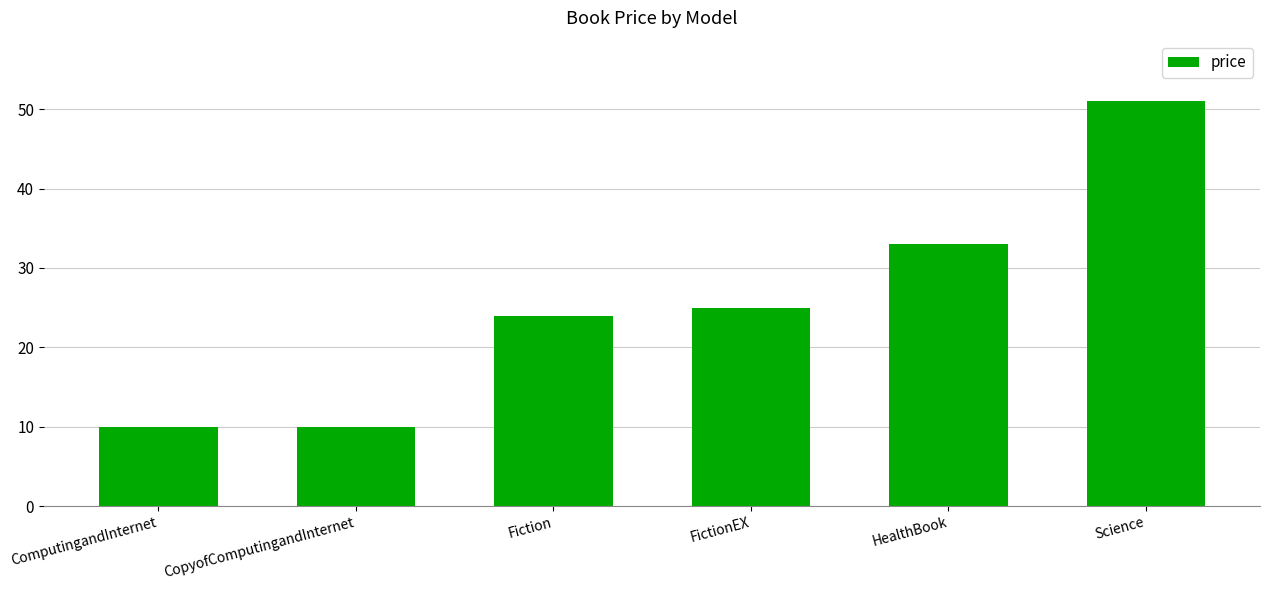

Reading left to right, what are all the values shown in this chart?

ComputingandInternet=10	CopyofComputingandInternet=10	Fiction=24	FictionEX=25	HealthBook=33	Science=51